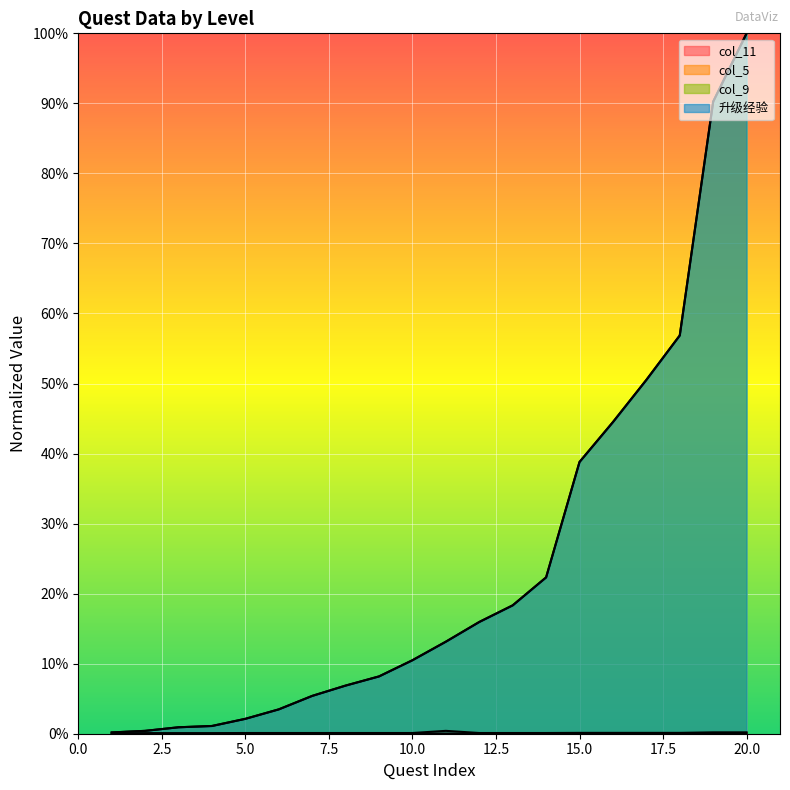

True or false: col_5 has a value of 0.0 at 6.

True